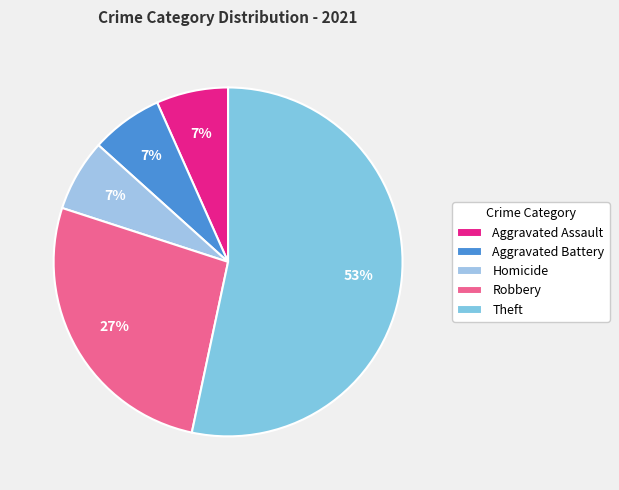

How many slices are in this pie chart?

5